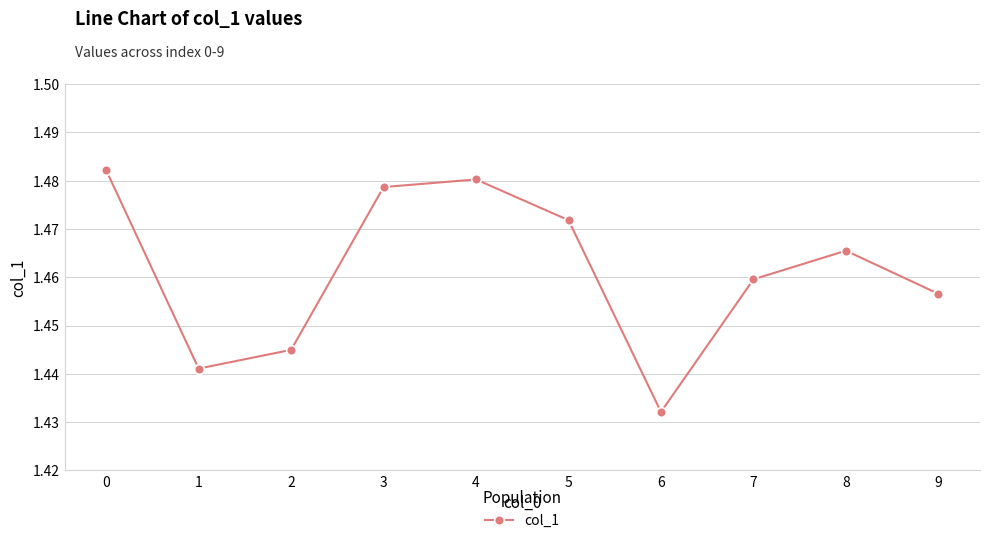

The value at 5 is 0.6. True or false?

False